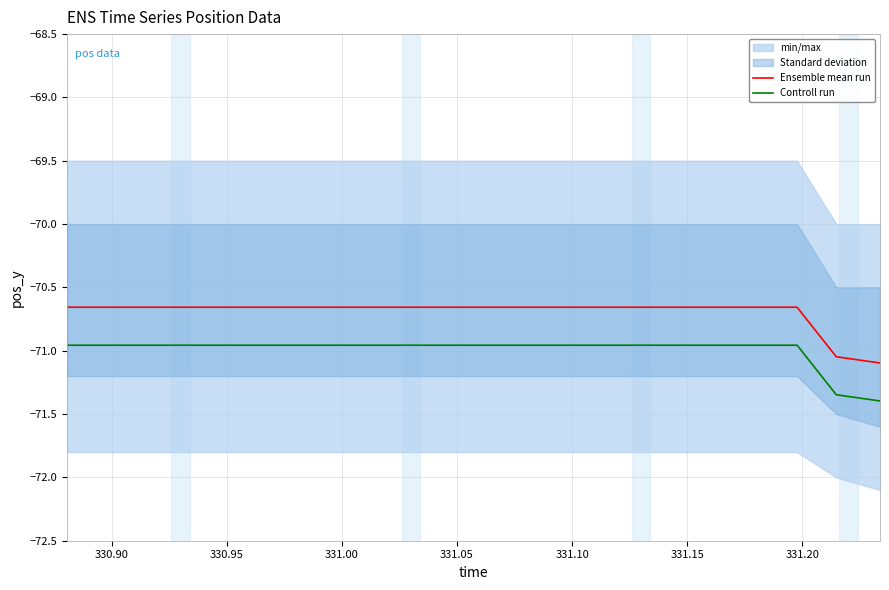

True or false: Ensemble mean run and Controll run cross at least once.

False